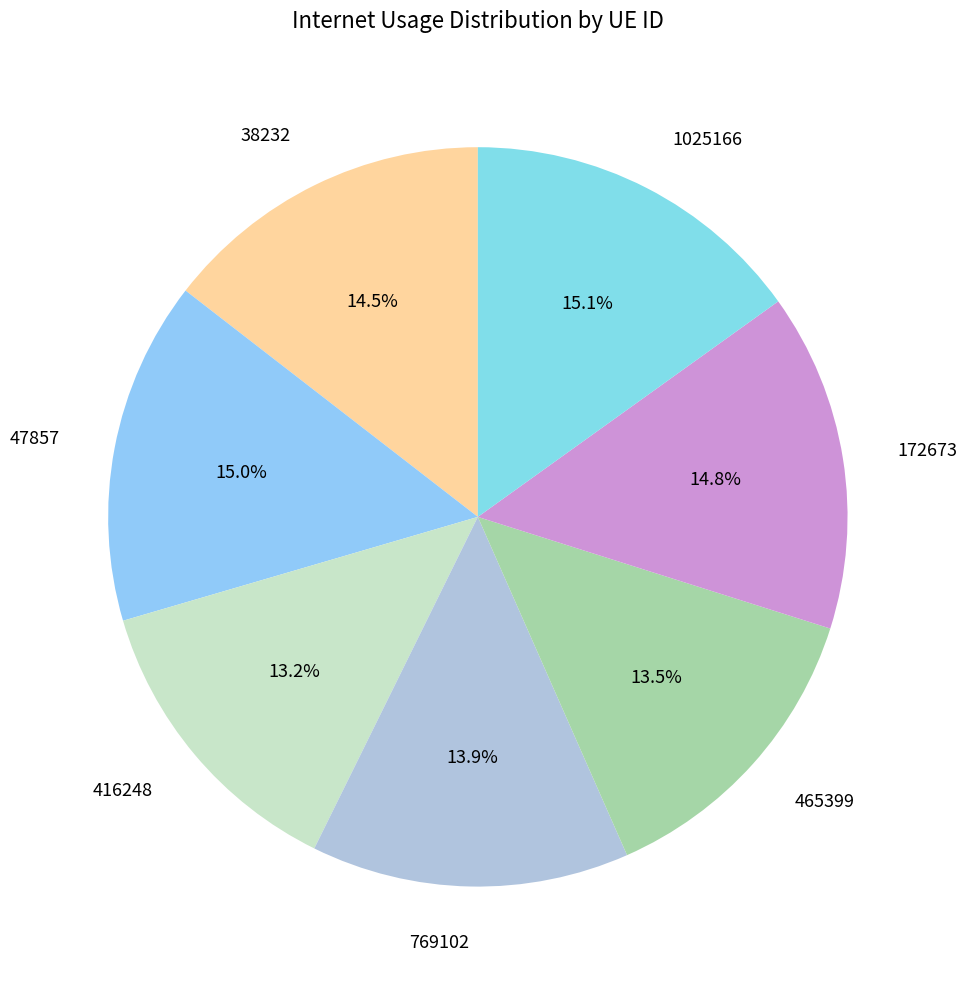

What is the total percentage of 416248 and 47857?

28.2%